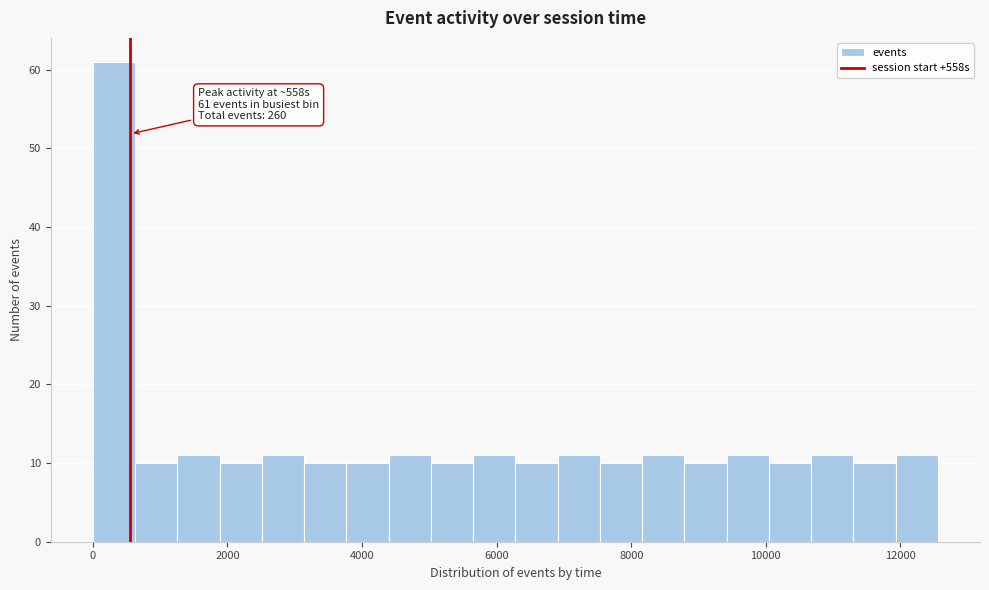

Around what value on the x-axis is the tallest bar? Give the approximate position of its centre, as read against the axis.

400